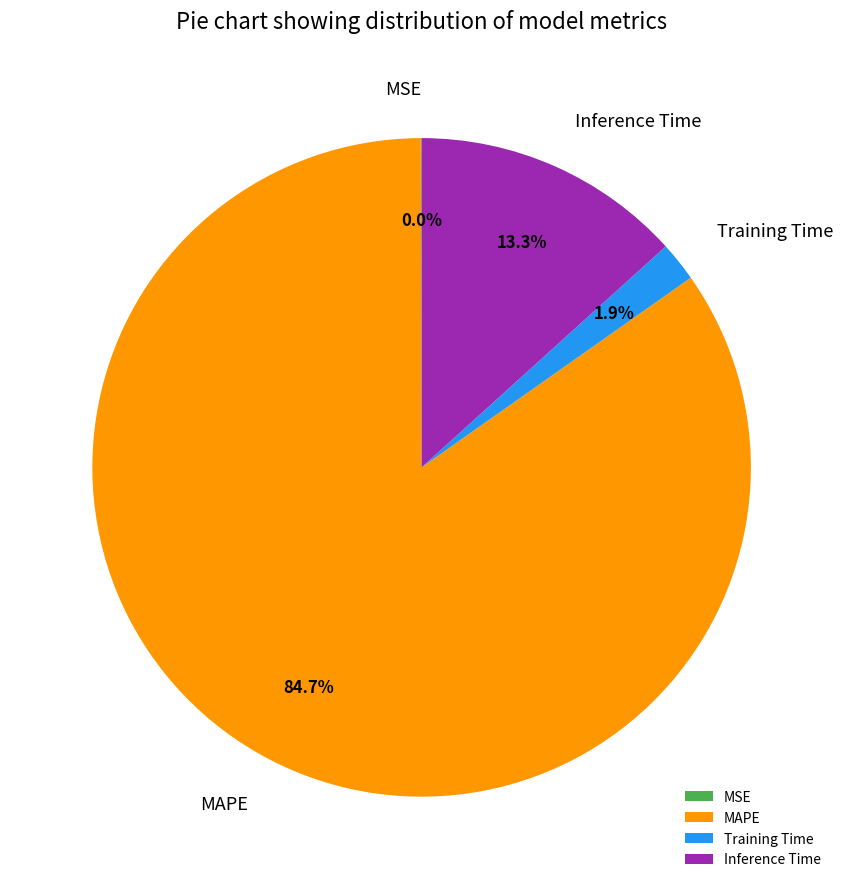

To the nearest percent, what is the difference between the Training Time and Inference Time slice percentages?

11%